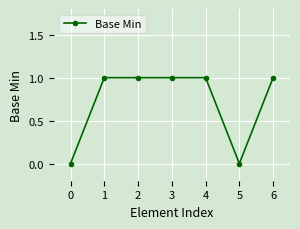

Approximately how many times larger is the value at 6 compared to 4?

1.0